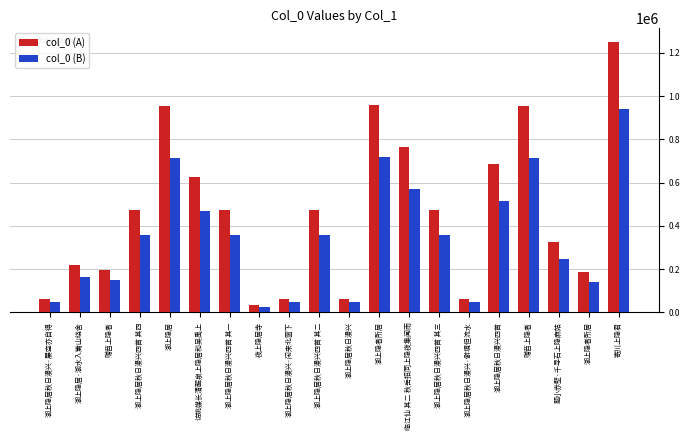

Which series changed the most between 赠苕上隐者 and 湖上隐居秋日漫兴四首?

col_0 (A)